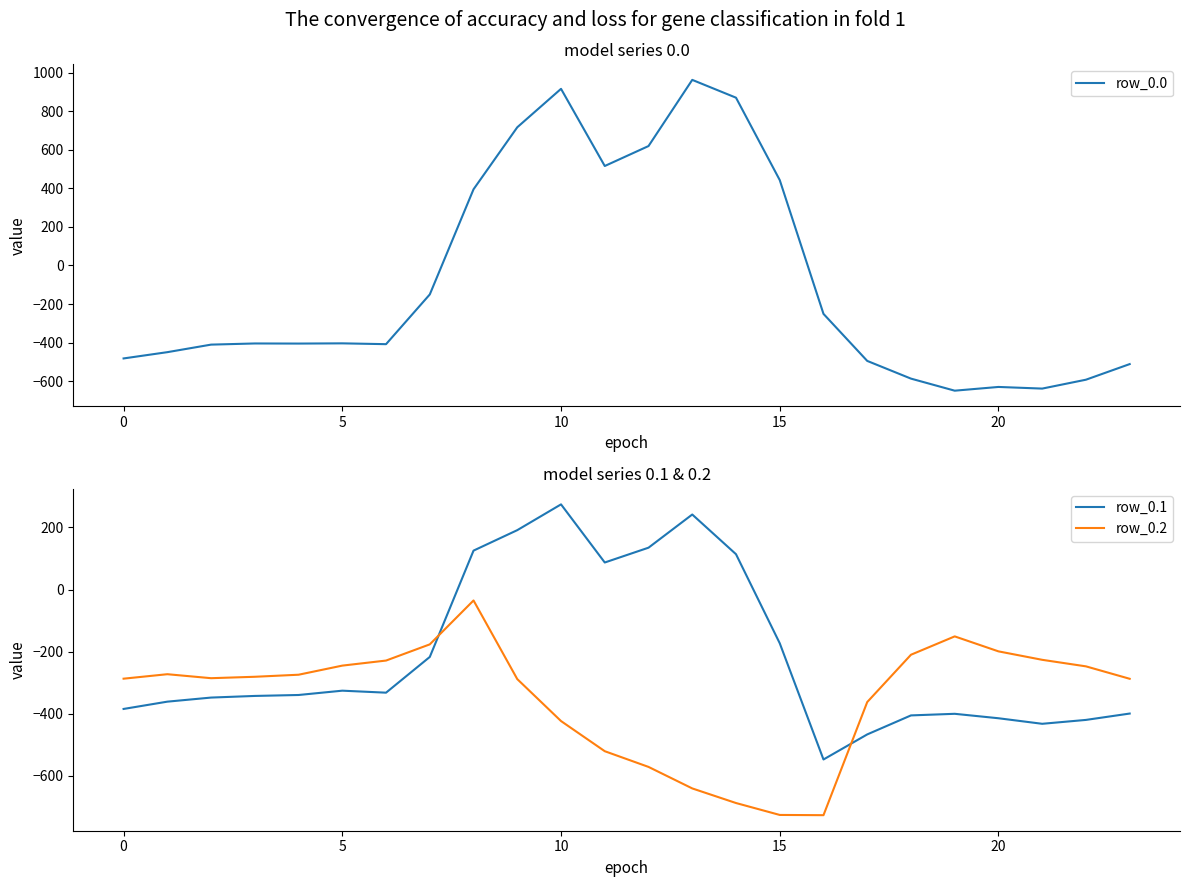

At how many categories does at least one series exceed 269?

8